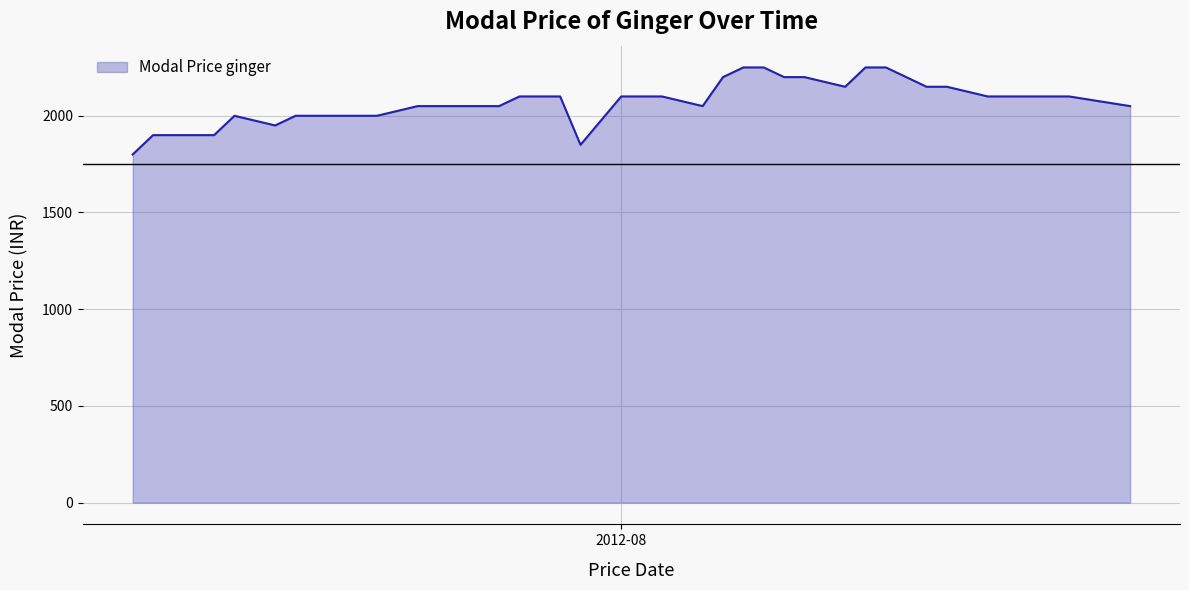

What is the difference between the maximum and minimum values?

450